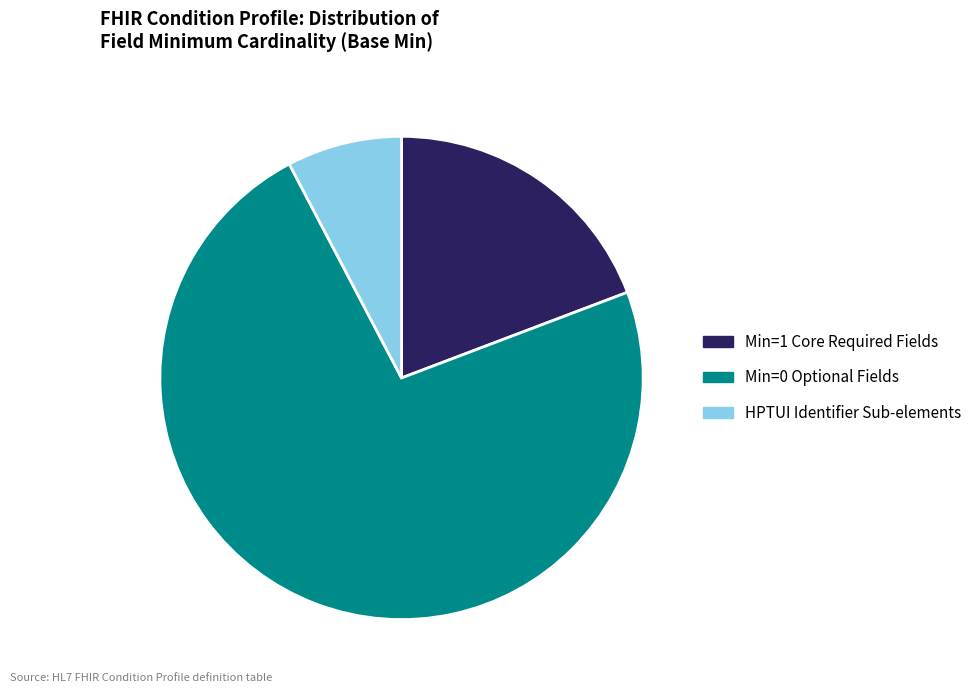

How many slices are in this pie chart?

3